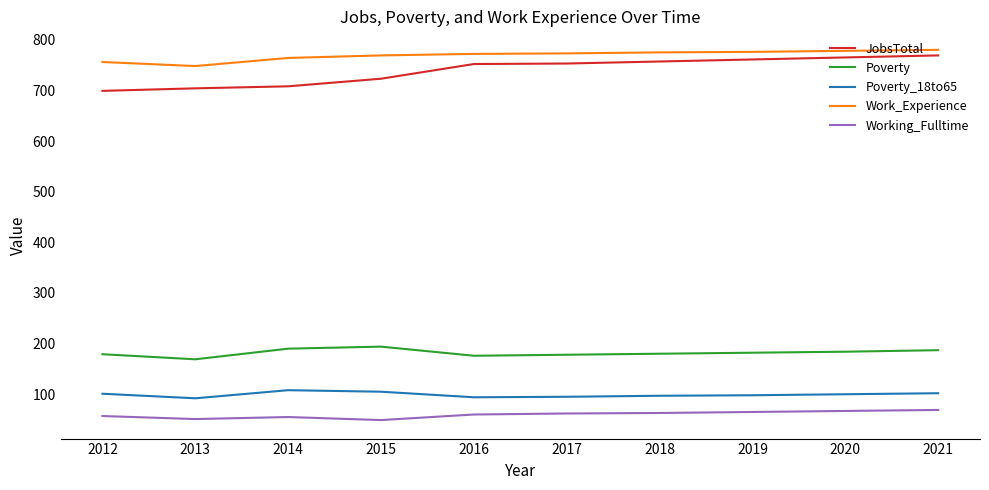

Which series has the largest range (max minus min)?

JobsTotal